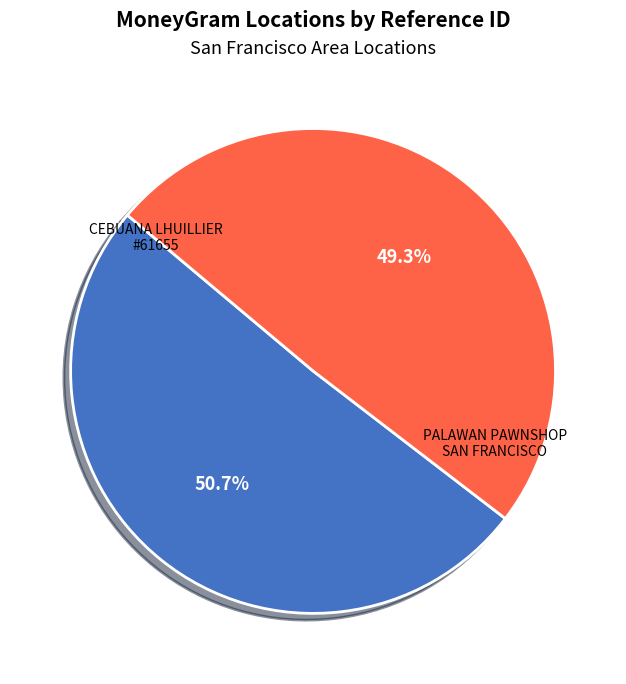

How many segments does this pie chart have?

2